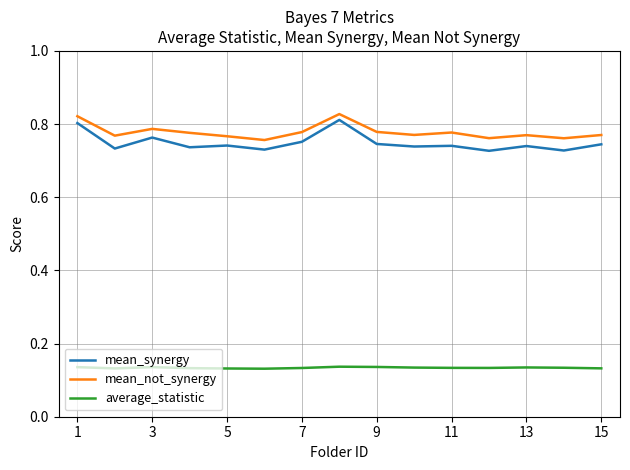

Which series has the largest range (max minus min)?

mean_synergy